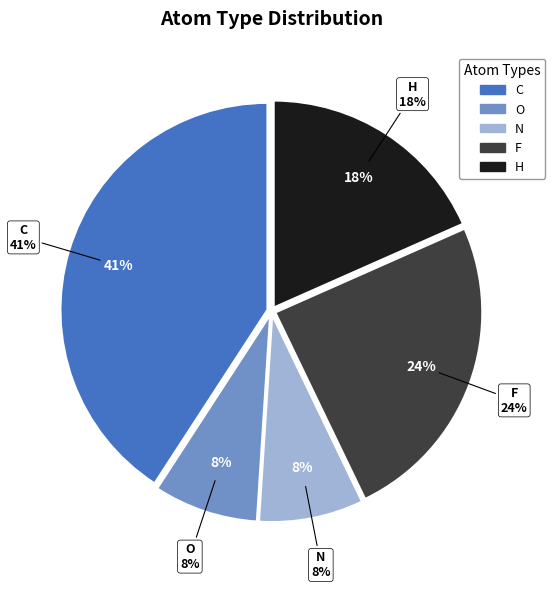

Rank the categories by value from lowest to highest.

O, N, H, F, C